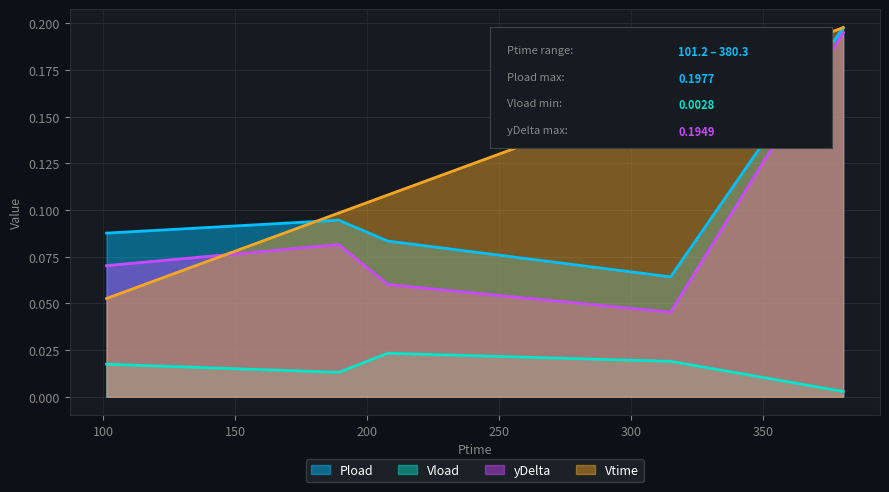

What position from the left is 380.346?

5